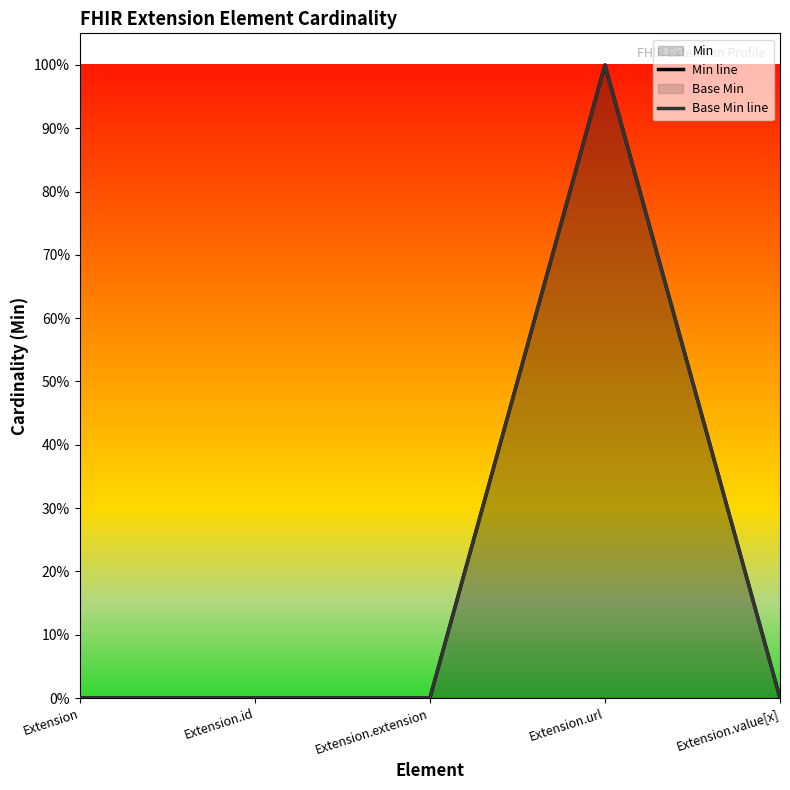

Which series changed the most between Extension and Extension.url?

Min line